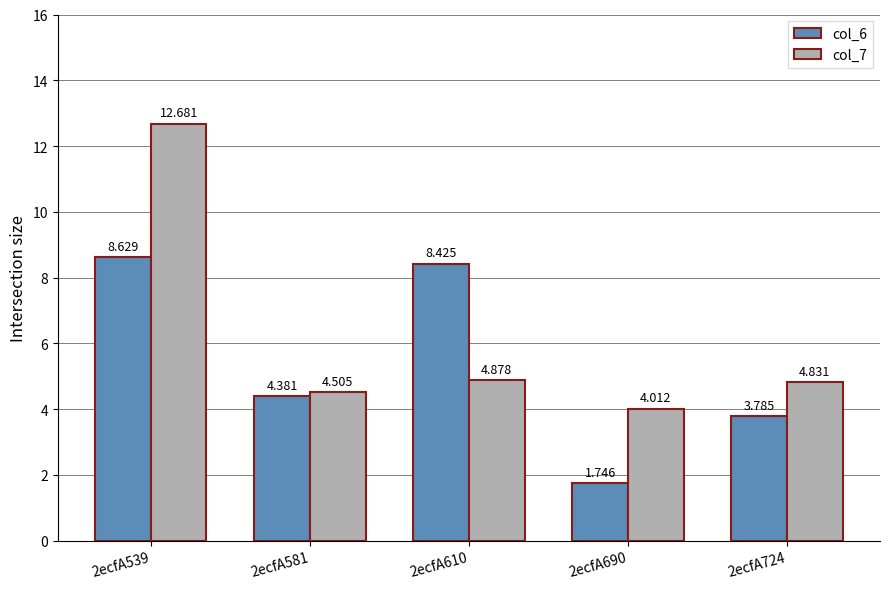

What is the approximate value of col_6 at 2ecfA610?

8.4